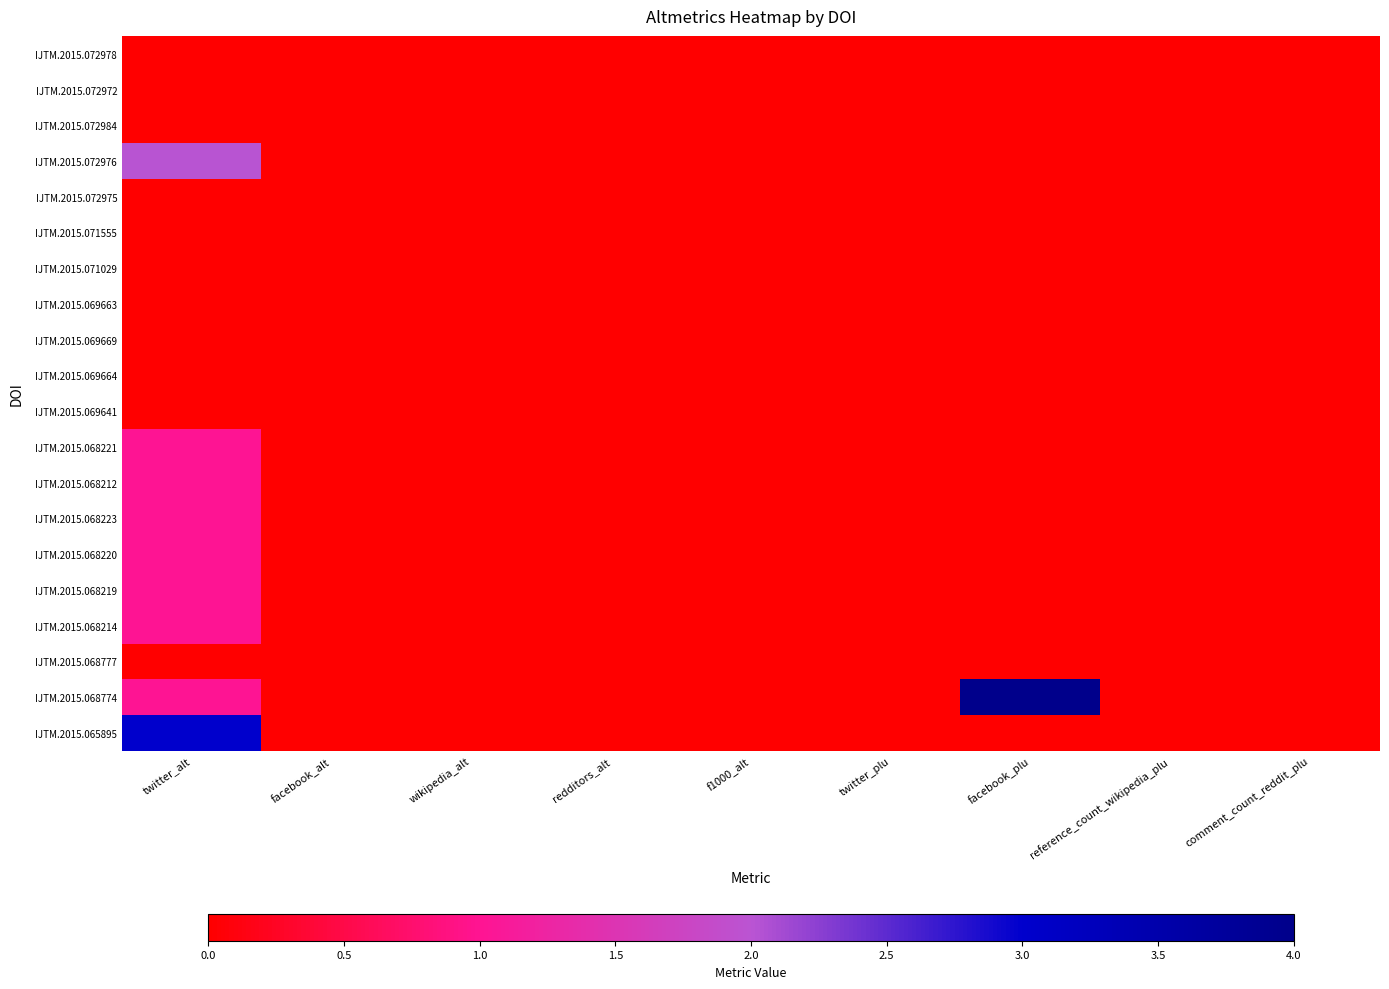

Reading left to right, transcribe all the data shown in this chart.

IJTM.2015.072978: twitter_alt=0	facebook_alt=0	wikipedia_alt=0	redditors_alt=0	f1000_alt=0	twitter_plu=0	facebook_plu=0	reference_count_wikipedia_plu=0	comment_count_reddit_plu=0
IJTM.2015.072972: twitter_alt=0	facebook_alt=0	wikipedia_alt=0	redditors_alt=0	f1000_alt=0	twitter_plu=0	facebook_plu=0	reference_count_wikipedia_plu=0	comment_count_reddit_plu=0
IJTM.2015.072984: twitter_alt=0	facebook_alt=0	wikipedia_alt=0	redditors_alt=0	f1000_alt=0	twitter_plu=0	facebook_plu=0	reference_count_wikipedia_plu=0	comment_count_reddit_plu=0
IJTM.2015.072976: twitter_alt=2	facebook_alt=0	wikipedia_alt=0	redditors_alt=0	f1000_alt=0	twitter_plu=0	facebook_plu=0	reference_count_wikipedia_plu=0	comment_count_reddit_plu=0
IJTM.2015.072975: twitter_alt=0	facebook_alt=0	wikipedia_alt=0	redditors_alt=0	f1000_alt=0	twitter_plu=0	facebook_plu=0	reference_count_wikipedia_plu=0	comment_count_reddit_plu=0
IJTM.2015.071555: twitter_alt=0	facebook_alt=0	wikipedia_alt=0	redditors_alt=0	f1000_alt=0	twitter_plu=0	facebook_plu=0	reference_count_wikipedia_plu=0	comment_count_reddit_plu=0
IJTM.2015.071029: twitter_alt=0	facebook_alt=0	wikipedia_alt=0	redditors_alt=0	f1000_alt=0	twitter_plu=0	facebook_plu=0	reference_count_wikipedia_plu=0	comment_count_reddit_plu=0
IJTM.2015.069663: twitter_alt=0	facebook_alt=0	wikipedia_alt=0	redditors_alt=0	f1000_alt=0	twitter_plu=0	facebook_plu=0	reference_count_wikipedia_plu=0	comment_count_reddit_plu=0
IJTM.2015.069669: twitter_alt=0	facebook_alt=0	wikipedia_alt=0	redditors_alt=0	f1000_alt=0	twitter_plu=0	facebook_plu=0	reference_count_wikipedia_plu=0	comment_count_reddit_plu=0
IJTM.2015.069664: twitter_alt=0	facebook_alt=0	wikipedia_alt=0	redditors_alt=0	f1000_alt=0	twitter_plu=0	facebook_plu=0	reference_count_wikipedia_plu=0	comment_count_reddit_plu=0
IJTM.2015.069641: twitter_alt=0	facebook_alt=0	wikipedia_alt=0	redditors_alt=0	f1000_alt=0	twitter_plu=0	facebook_plu=0	reference_count_wikipedia_plu=0	comment_count_reddit_plu=0
IJTM.2015.068221: twitter_alt=1	facebook_alt=0	wikipedia_alt=0	redditors_alt=0	f1000_alt=0	twitter_plu=0	facebook_plu=0	reference_count_wikipedia_plu=0	comment_count_reddit_plu=0
IJTM.2015.068212: twitter_alt=1	facebook_alt=0	wikipedia_alt=0	redditors_alt=0	f1000_alt=0	twitter_plu=0	facebook_plu=0	reference_count_wikipedia_plu=0	comment_count_reddit_plu=0
IJTM.2015.068223: twitter_alt=1	facebook_alt=0	wikipedia_alt=0	redditors_alt=0	f1000_alt=0	twitter_plu=0	facebook_plu=0	reference_count_wikipedia_plu=0	comment_count_reddit_plu=0
IJTM.2015.068220: twitter_alt=1	facebook_alt=0	wikipedia_alt=0	redditors_alt=0	f1000_alt=0	twitter_plu=0	facebook_plu=0	reference_count_wikipedia_plu=0	comment_count_reddit_plu=0
IJTM.2015.068219: twitter_alt=1	facebook_alt=0	wikipedia_alt=0	redditors_alt=0	f1000_alt=0	twitter_plu=0	facebook_plu=0	reference_count_wikipedia_plu=0	comment_count_reddit_plu=0
IJTM.2015.068214: twitter_alt=1	facebook_alt=0	wikipedia_alt=0	redditors_alt=0	f1000_alt=0	twitter_plu=0	facebook_plu=0	reference_count_wikipedia_plu=0	comment_count_reddit_plu=0
IJTM.2015.068777: twitter_alt=0	facebook_alt=0	wikipedia_alt=0	redditors_alt=0	f1000_alt=0	twitter_plu=0	facebook_plu=0	reference_count_wikipedia_plu=0	comment_count_reddit_plu=0
IJTM.2015.068774: twitter_alt=1	facebook_alt=0	wikipedia_alt=0	redditors_alt=0	f1000_alt=0	twitter_plu=0	facebook_plu=4	reference_count_wikipedia_plu=0	comment_count_reddit_plu=0
IJTM.2015.065895: twitter_alt=3	facebook_alt=0	wikipedia_alt=0	redditors_alt=0	f1000_alt=0	twitter_plu=0	facebook_plu=0	reference_count_wikipedia_plu=0	comment_count_reddit_plu=0